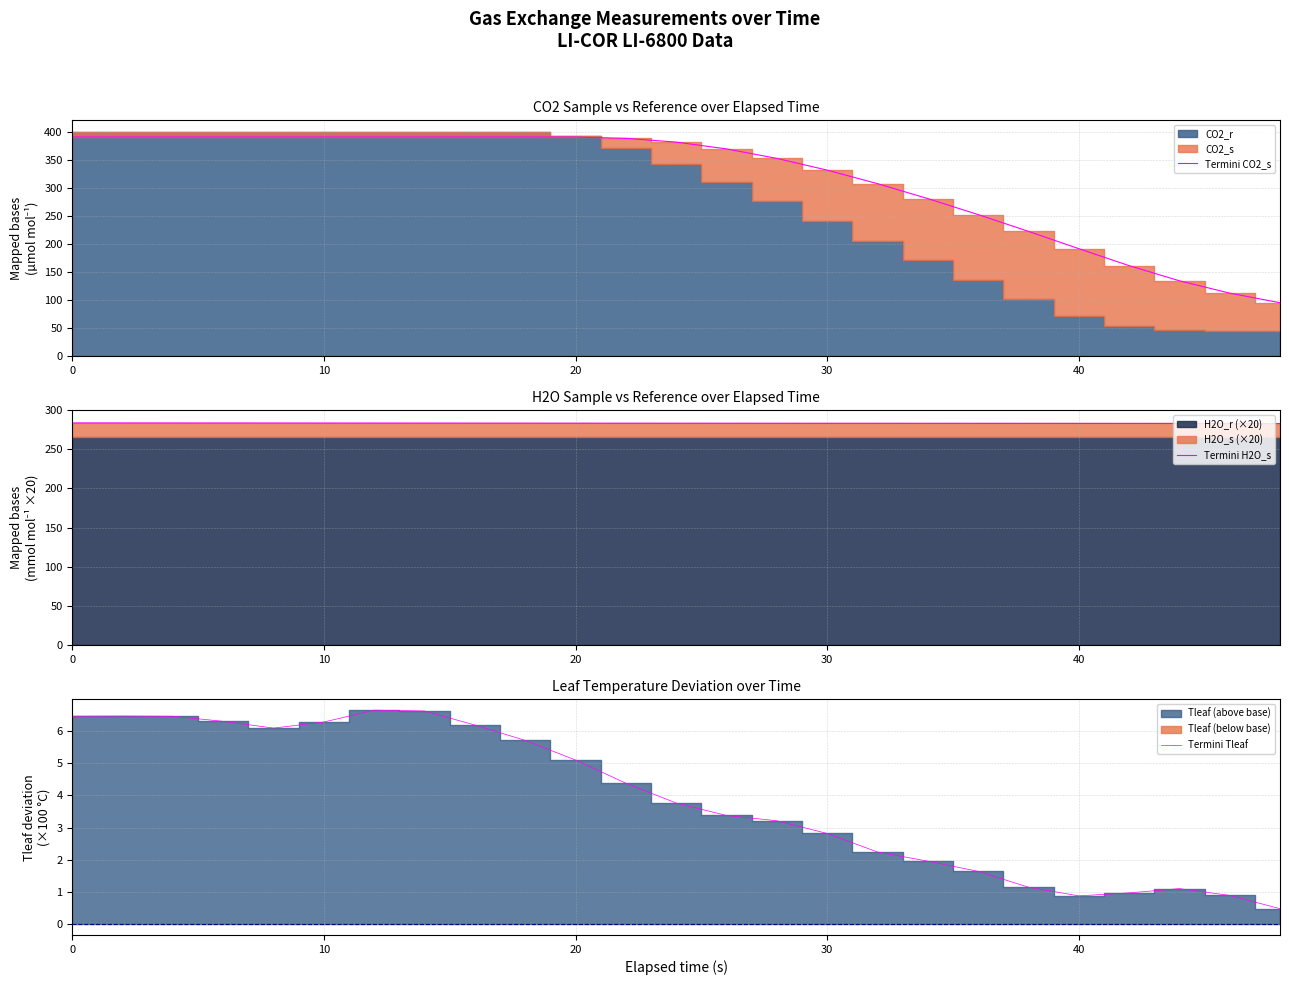

At which category is the sum across all series the highest?

6